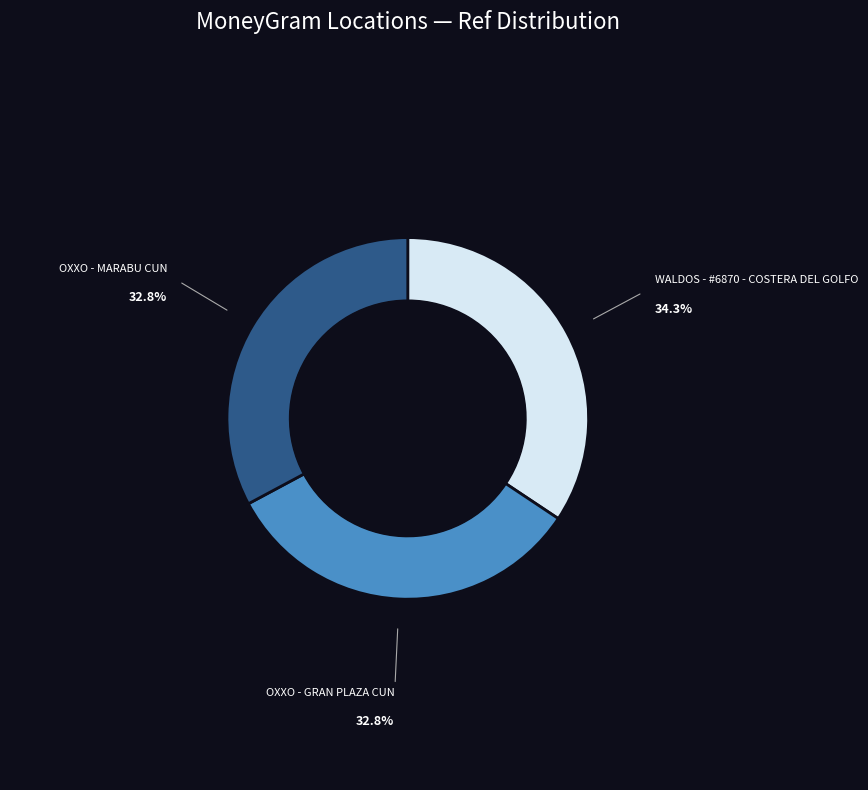

Is WALDOS - #6870 - COSTERA DEL GOLFO the majority of the pie?

No